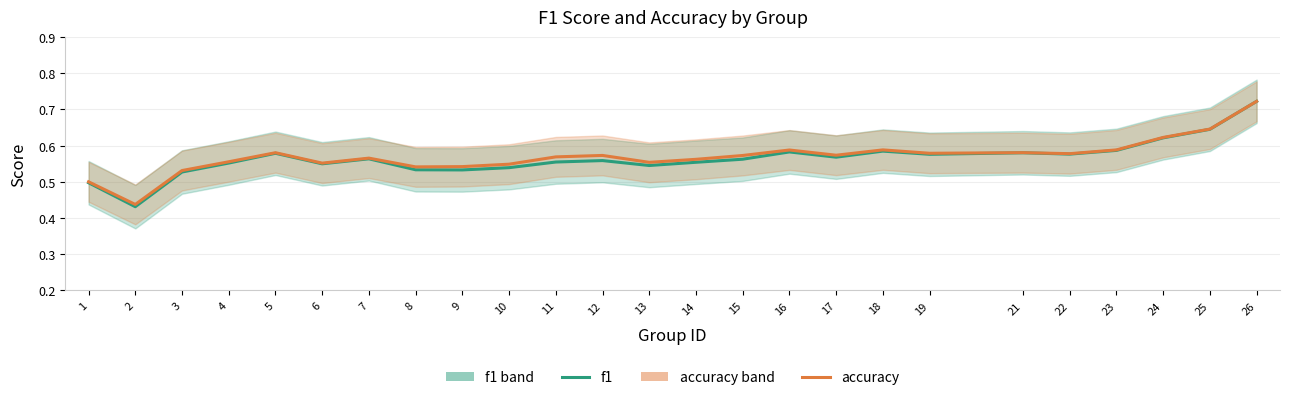

Rank the series by their average value, from lowest to highest.

f1, accuracy